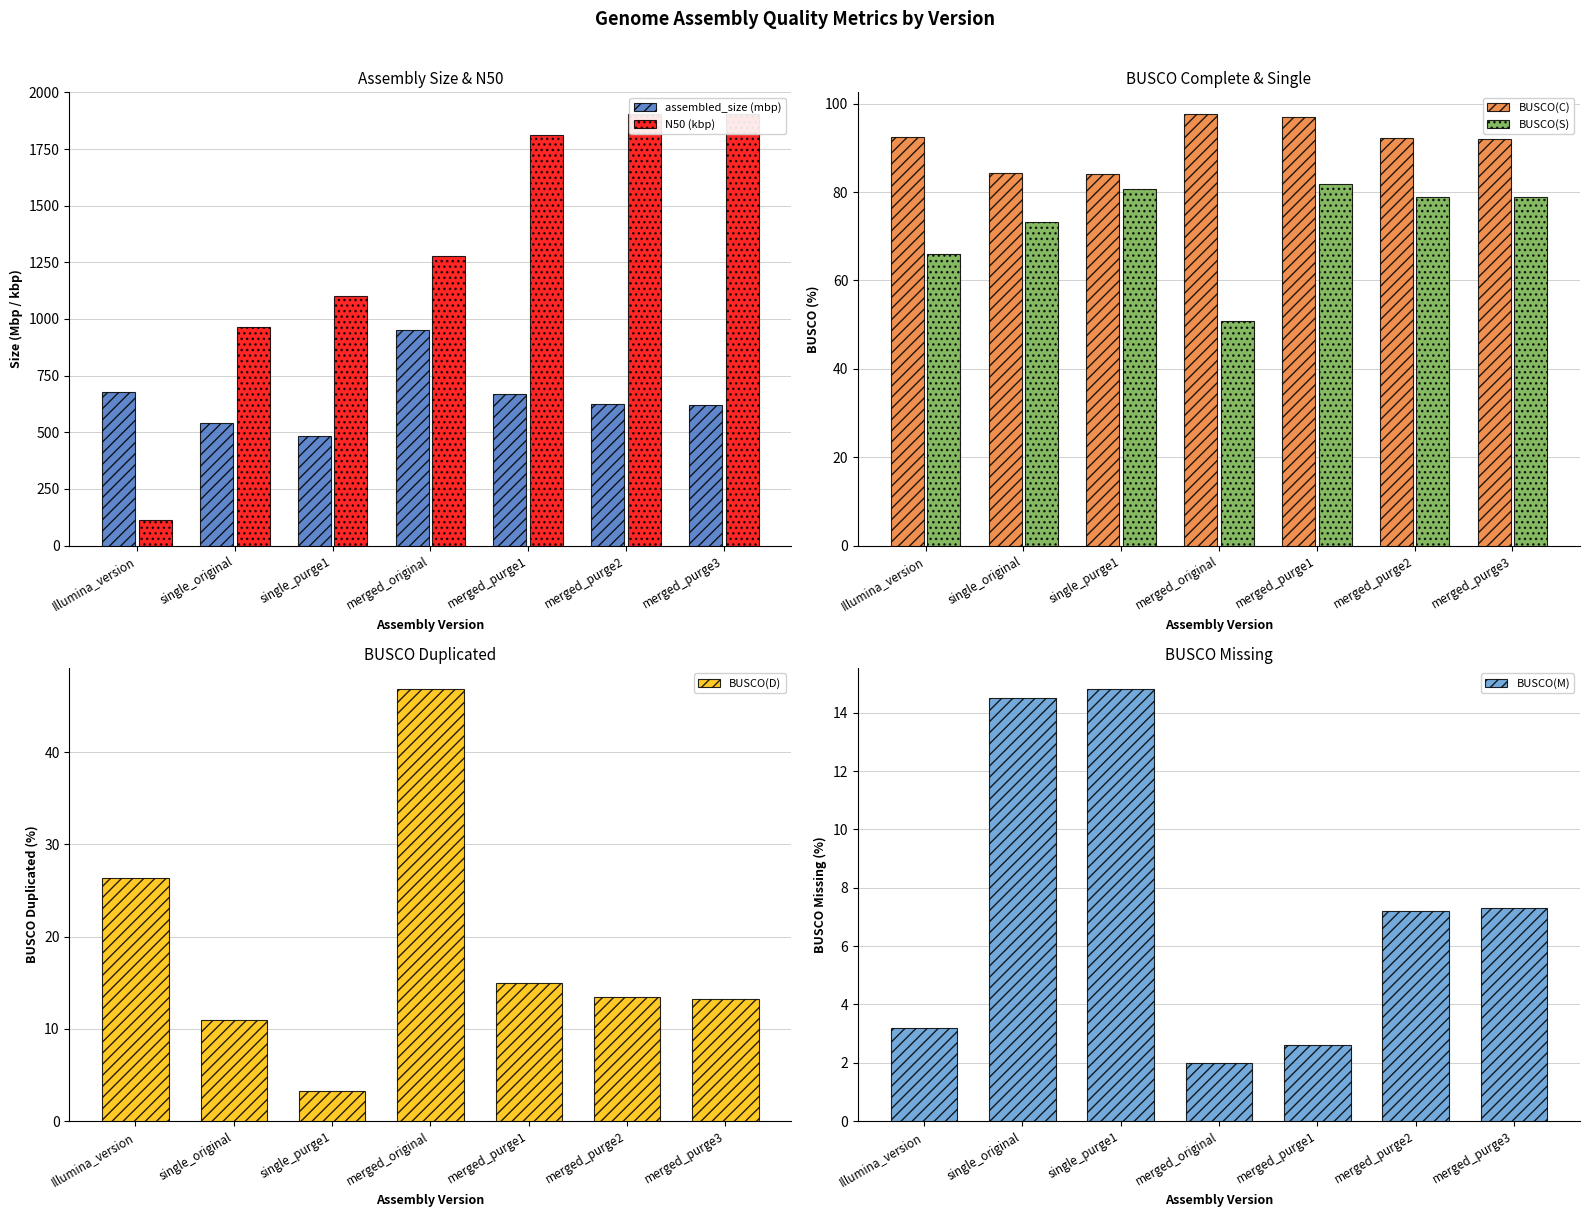

Reading left to right, what are all the values shown in this chart?

assembled_size (mbp): Illumina_version=677.0	single_original=542.0	single_purge1=485.0	merged_original=951.0	merged_purge1=669.0	merged_purge2=625.0	merged_purge3=621.0
N50 (kbp): Illumina_version=113.0	single_original=964.0	single_purge1=1100.0	merged_original=1277.0	merged_purge1=1814.0	merged_purge2=1905.0	merged_purge3=1905.0
BUSCO(C): Illumina_version=92.4	single_original=84.3	single_purge1=84.0	merged_original=97.7	merged_purge1=96.9	merged_purge2=92.3	merged_purge3=92.1
BUSCO(S): Illumina_version=66.0	single_original=73.3	single_purge1=80.7	merged_original=50.9	merged_purge1=81.9	merged_purge2=78.9	merged_purge3=78.9
BUSCO(D): Illumina_version=26.4	single_original=11.0	single_purge1=3.3	merged_original=46.8	merged_purge1=15.0	merged_purge2=13.4	merged_purge3=13.2
BUSCO(M): Illumina_version=3.2	single_original=14.5	single_purge1=14.8	merged_original=2.0	merged_purge1=2.6	merged_purge2=7.2	merged_purge3=7.3